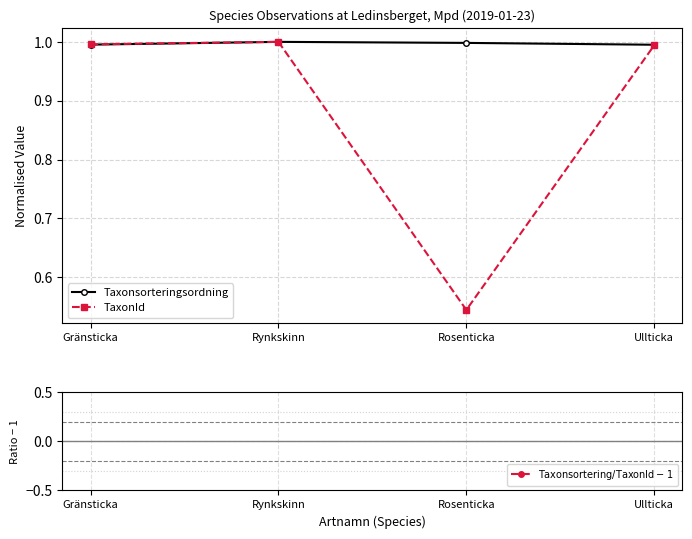

Between Rosenticka and Ullticka, which series saw the biggest shift?

TaxonId